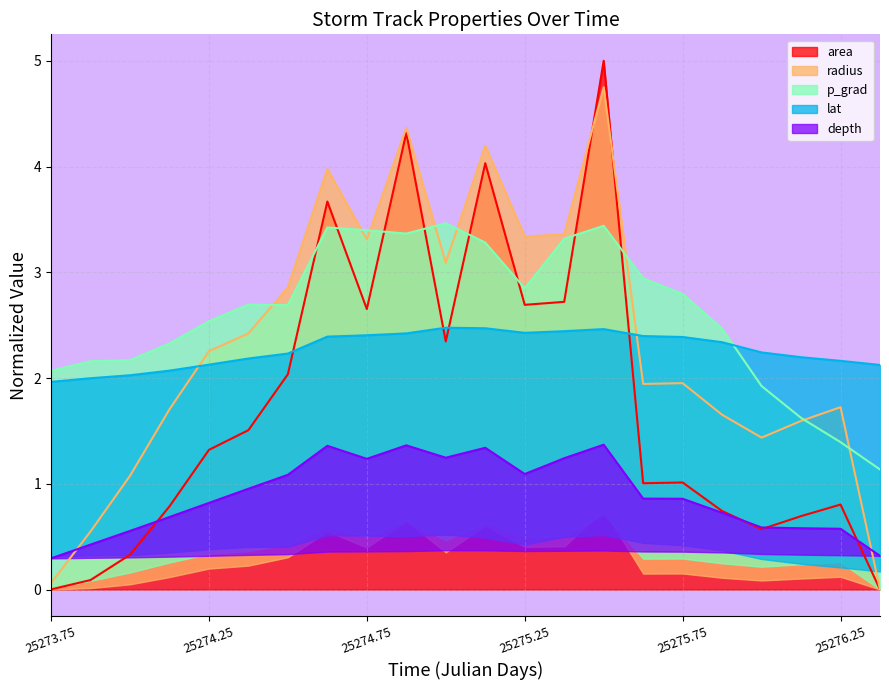

How many values in the radius series are below 2?

11